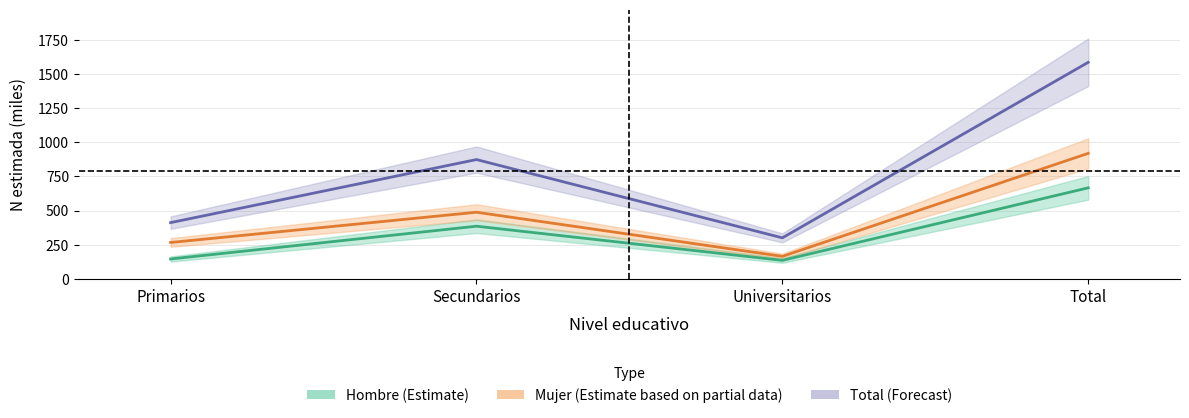

True or false: Total_n and Hombre_n intersect in this chart.

False